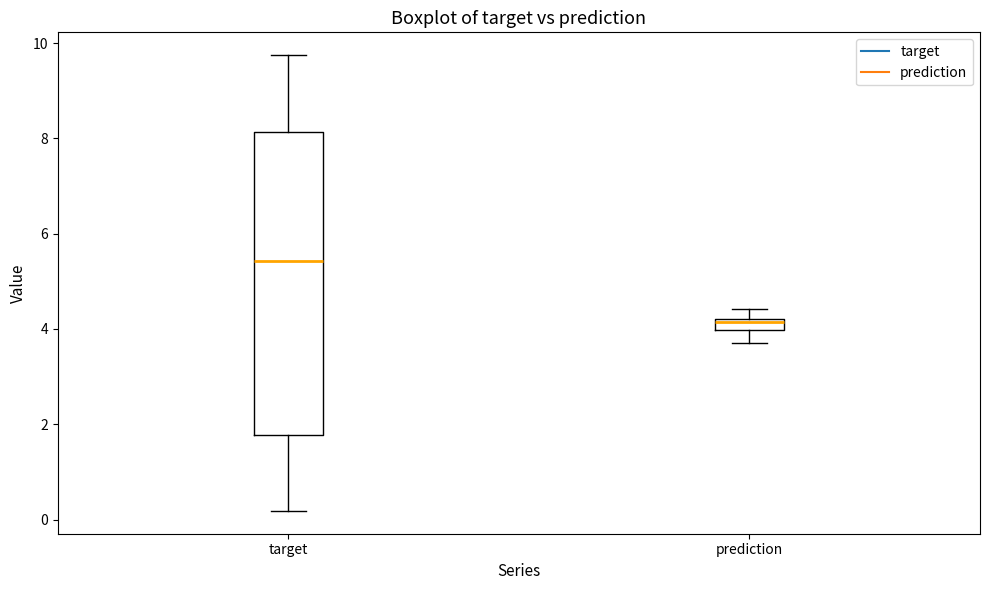

Where is the upper edge of the box for target on the y-axis? The values are not printed on the chart, so give them approximately, as read against the axis.

8.2